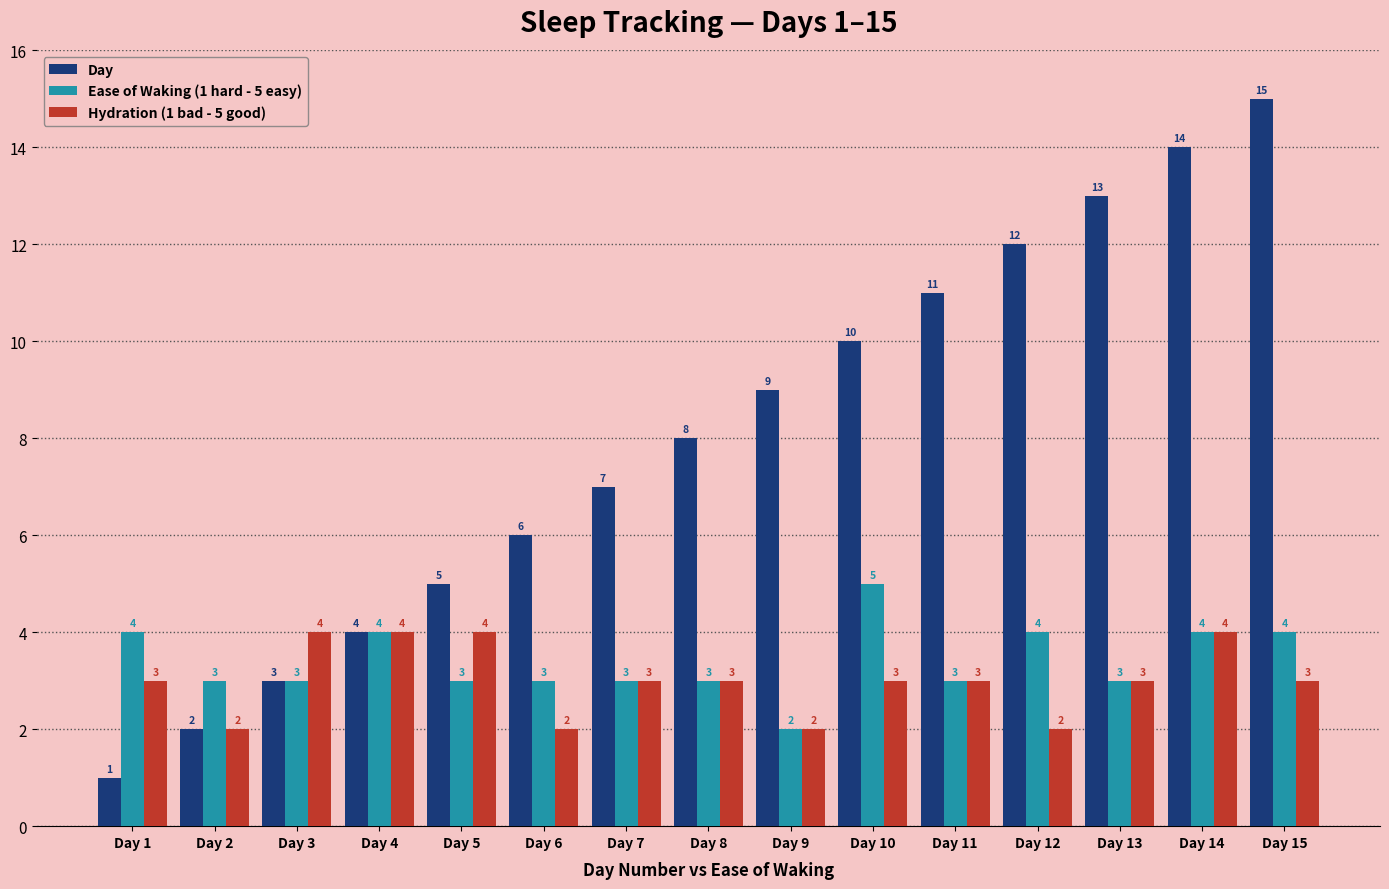

What is the sum of the Hydration (1 bad - 5 good) values at Day 1 and Day 5?

7